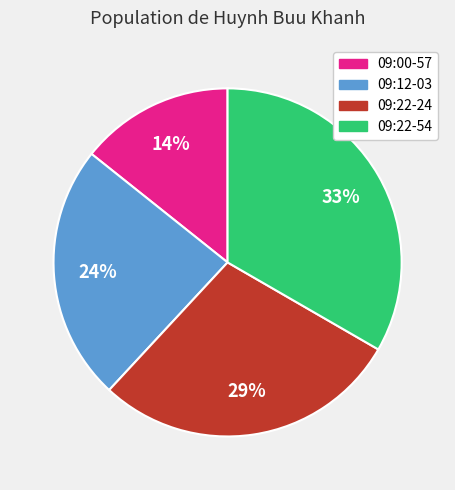

True or false: 09:12-03 accounts for 24% of the total.

True